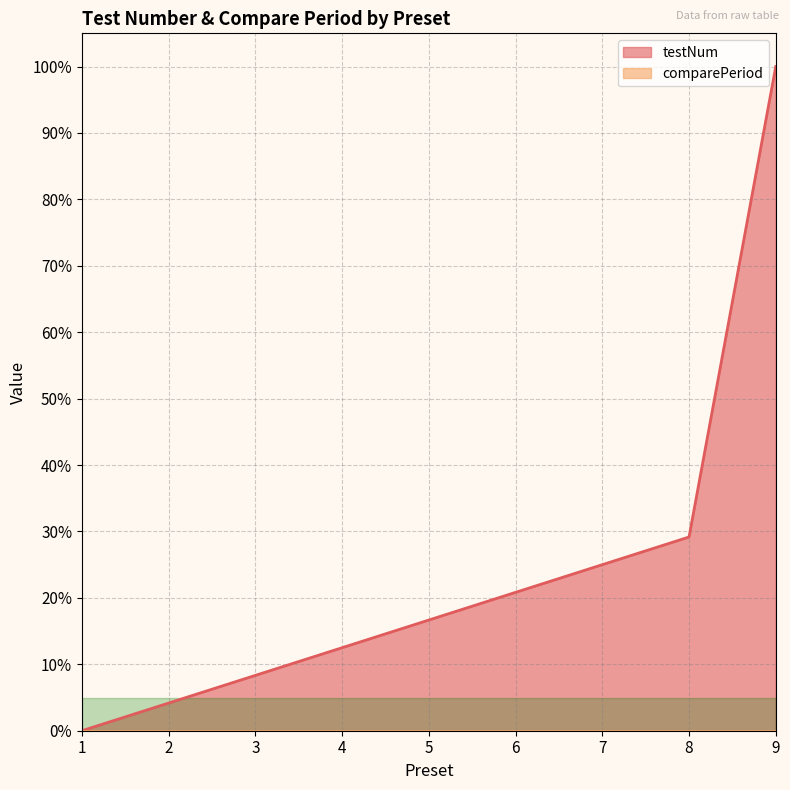

The chart shows a value of 20.8 at 6. True or false?

True